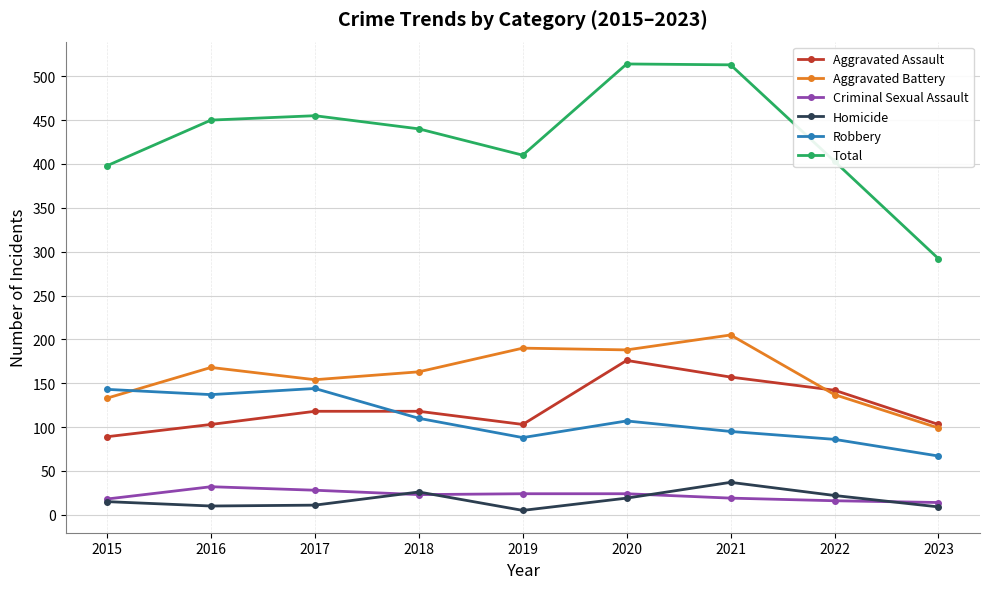

What is the value of the Criminal Sexual Assault point at the 9th from the left?

14